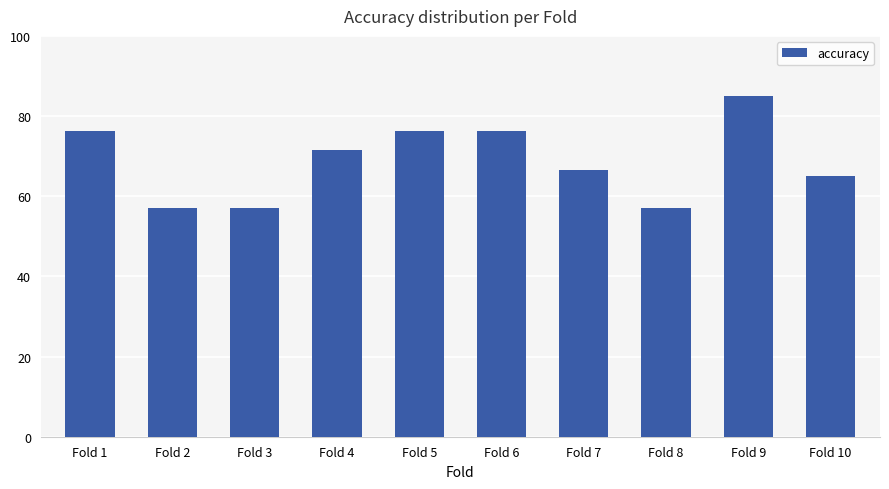

How many data points does each series have?

10